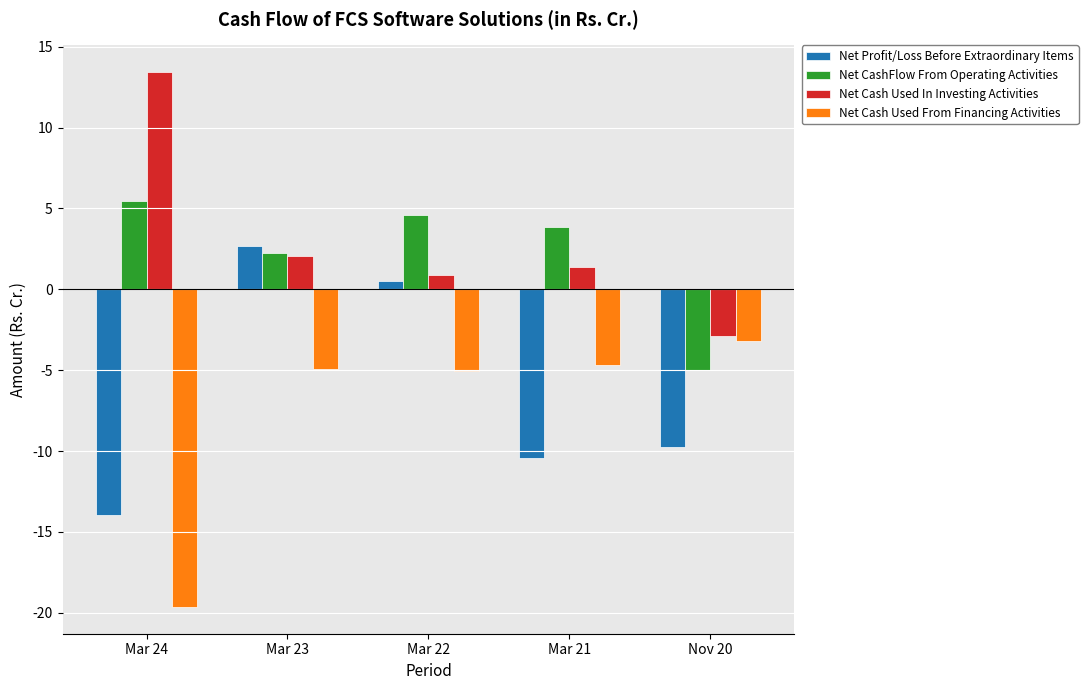

Where does the Net CashFlow From Operating Activities series first go above 3?

Mar 24